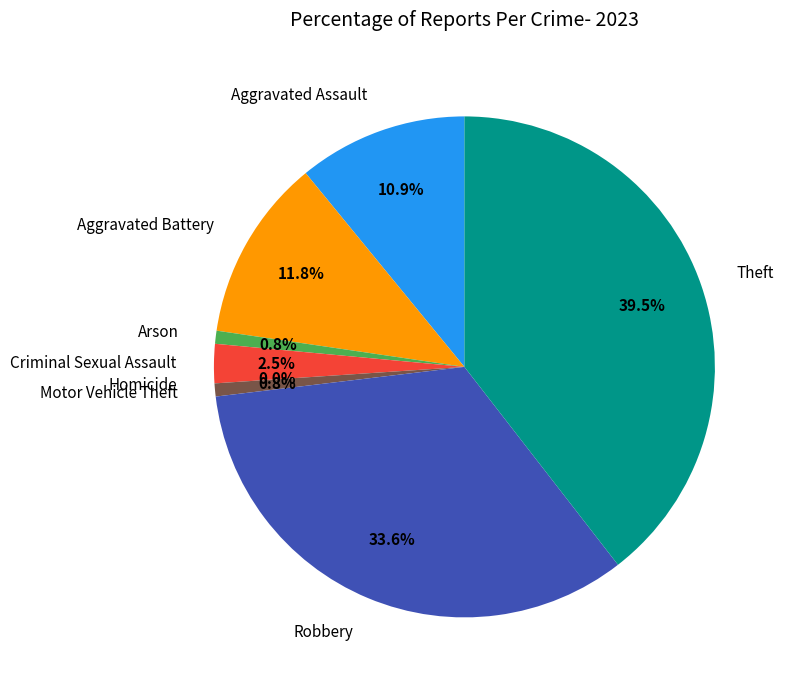

What is the smallest slice in the pie chart?

Homicide